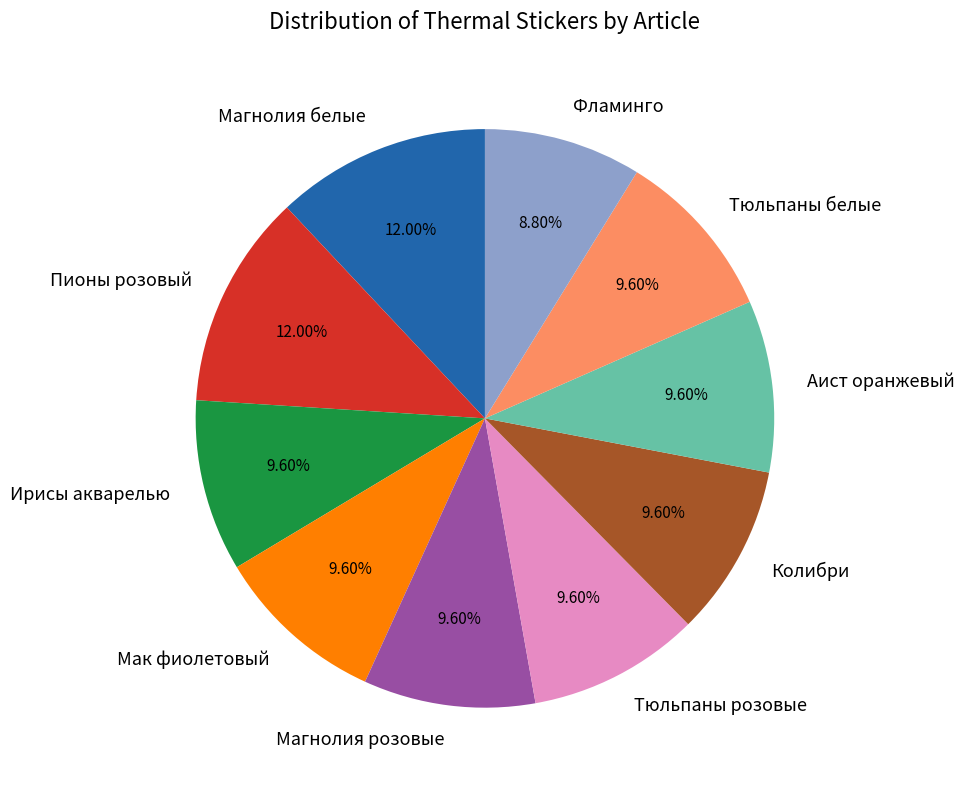

To the nearest percent, what is the combined percentage of Тюльпаны розовые and Аист оранжевый?

19%